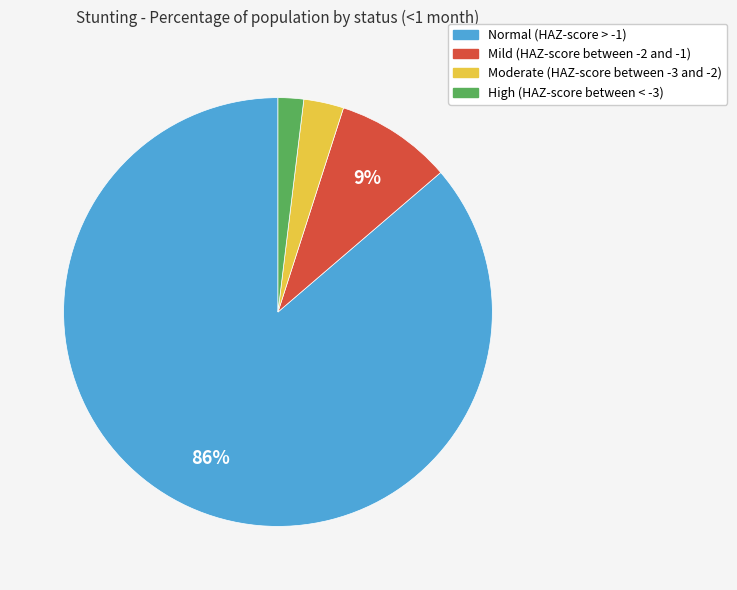

Which slice is the smallest?

High (HAZ-score between < -3)